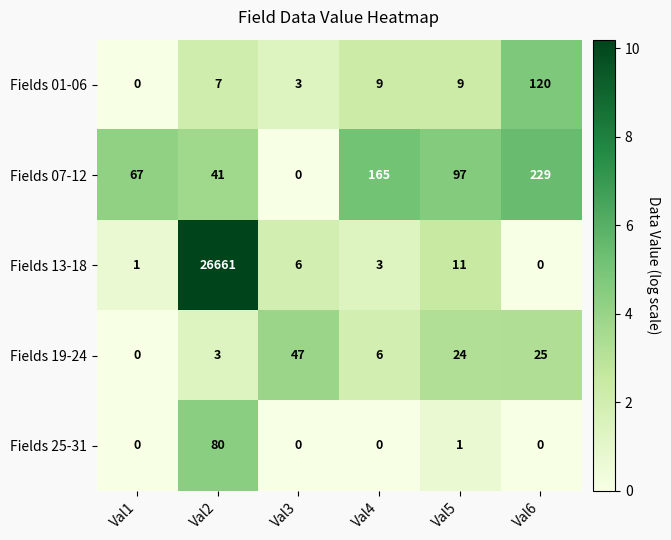

What is the total value across all series at Val2?

26792